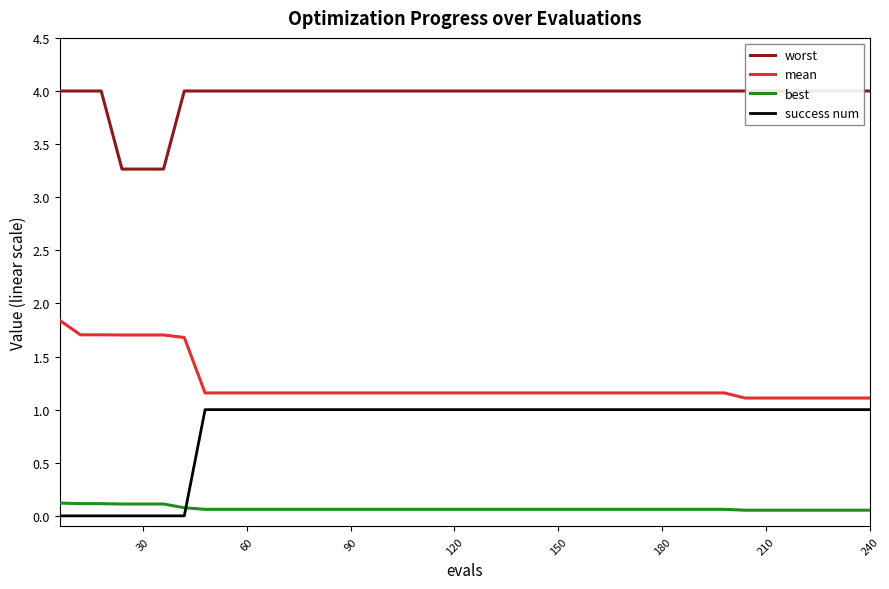

True or false: success num and mean intersect in this chart.

False